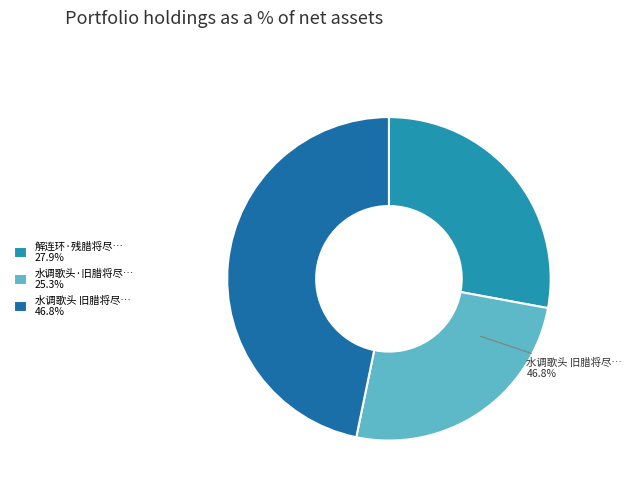

Is 水调歌头 旧腊将尽，旅况萧寥，戏为俳体词自嘲 the majority of the pie?

No